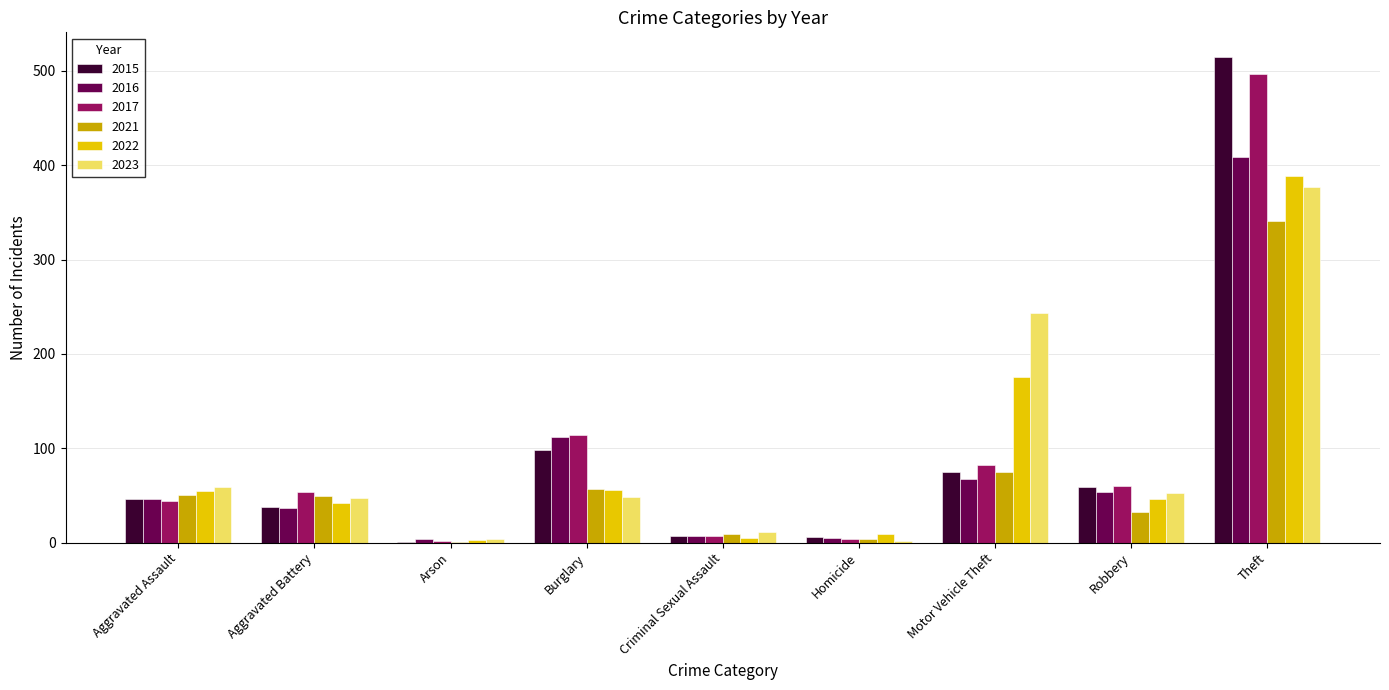

How many categories are shown in the chart?

9